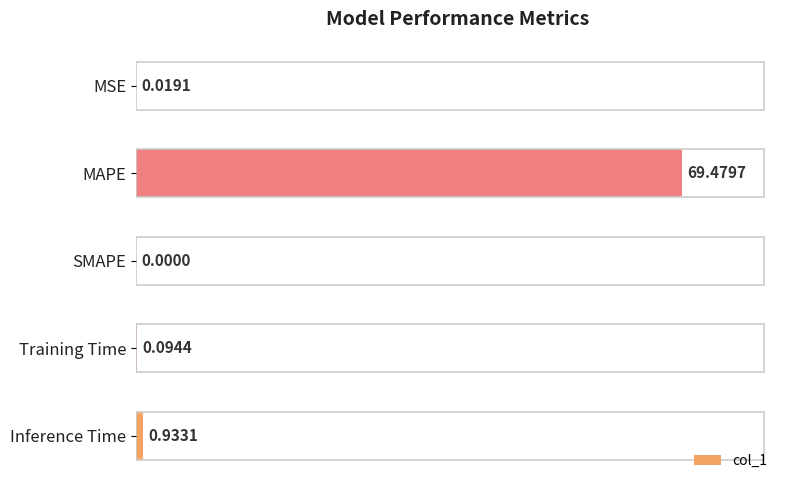

What is the sum of all values?

70.5